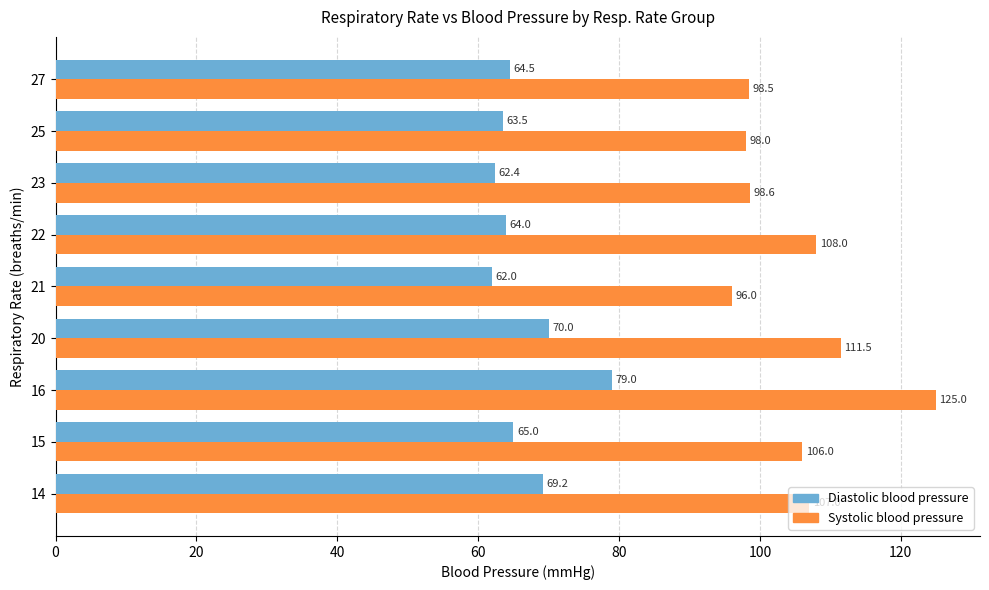

What are all the series names shown in the legend?

Diastolic blood pressure, Systolic blood pressure